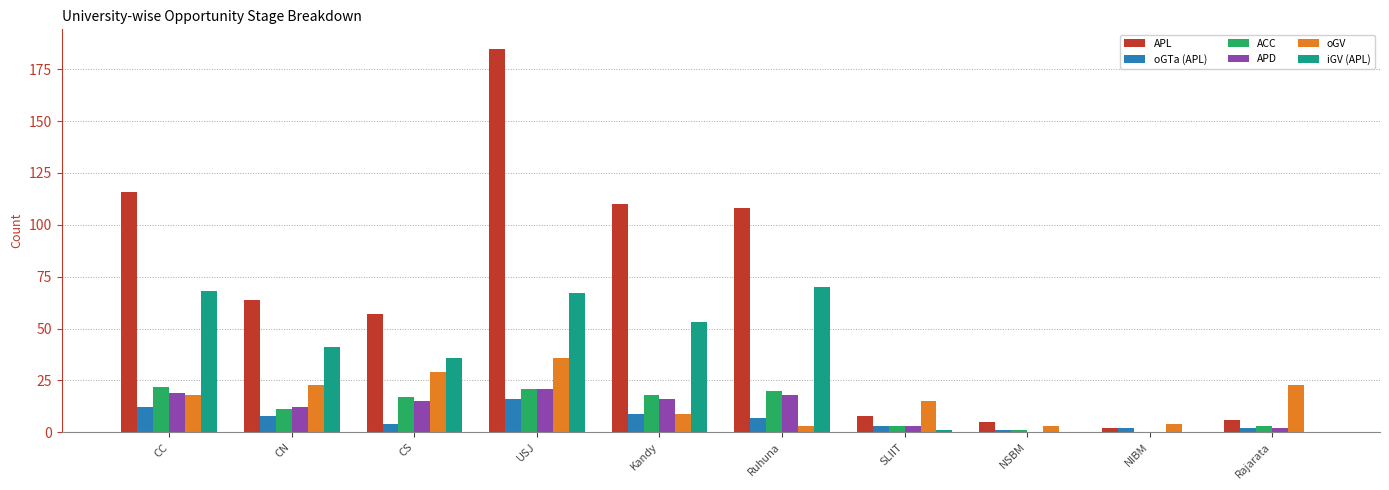

Where does the ACC series first go above 17?

CC